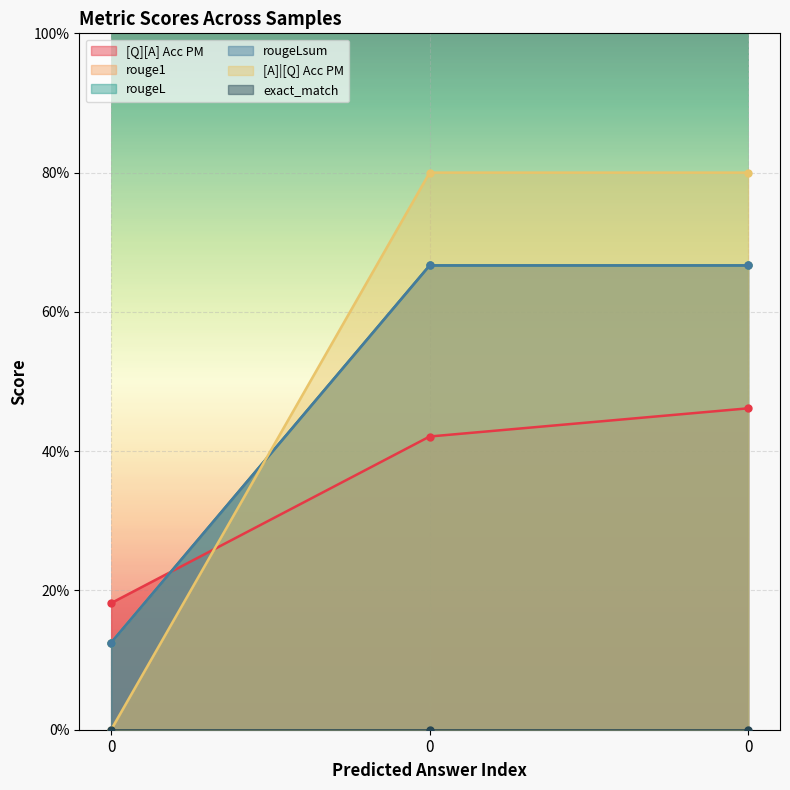

How many lines are shown in the chart?

5